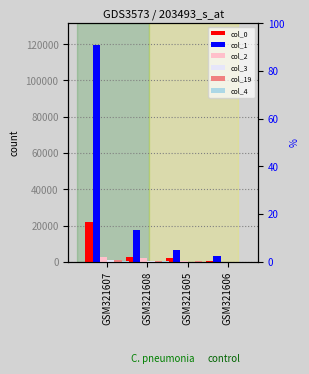

What is the highest value of the col_2 series?

2598